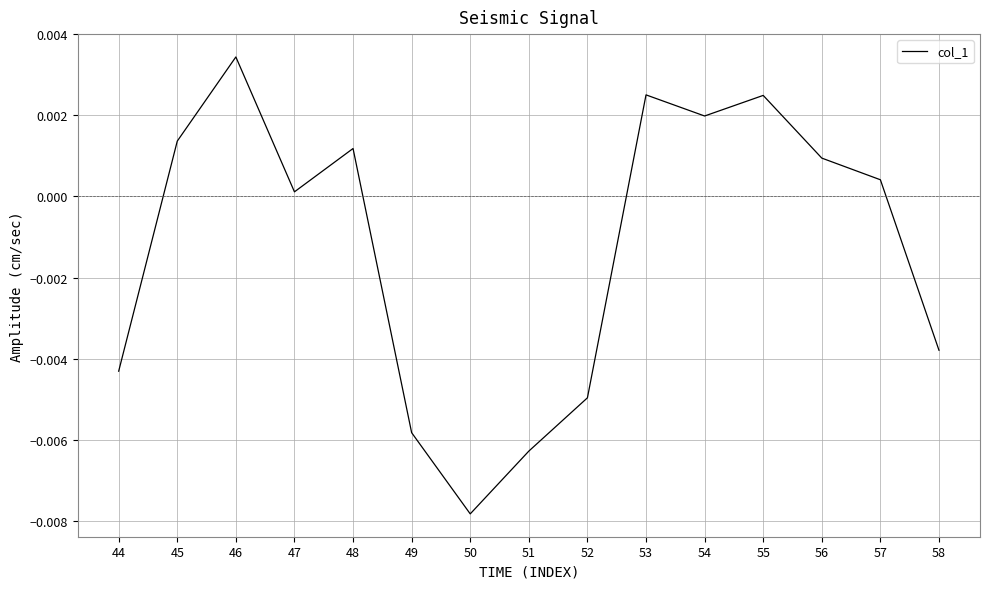

Which category has the highest value across all series?

46